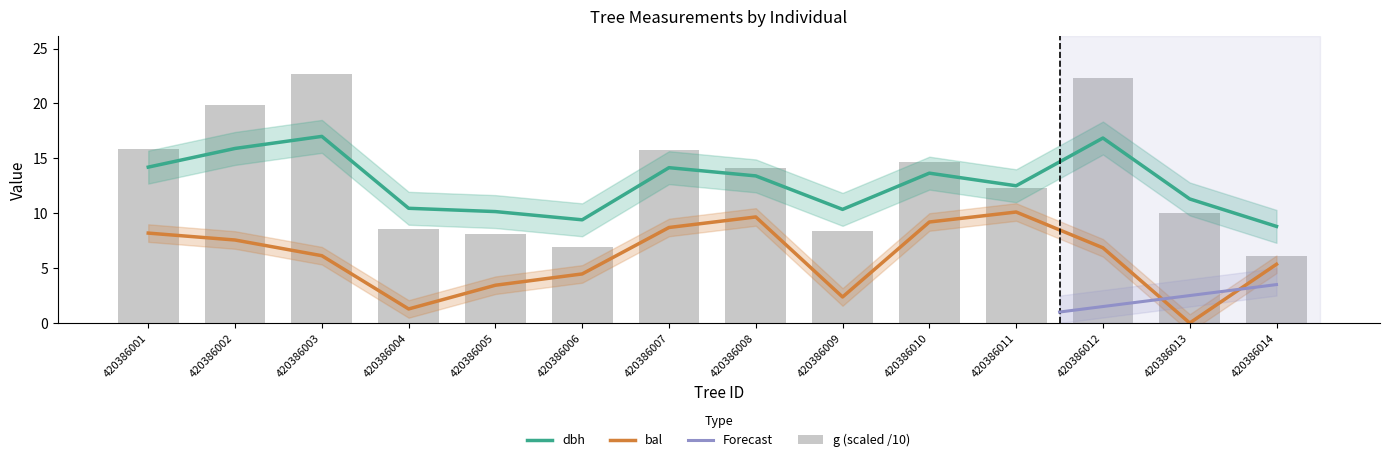

What is the maximum value for bal?

10.1